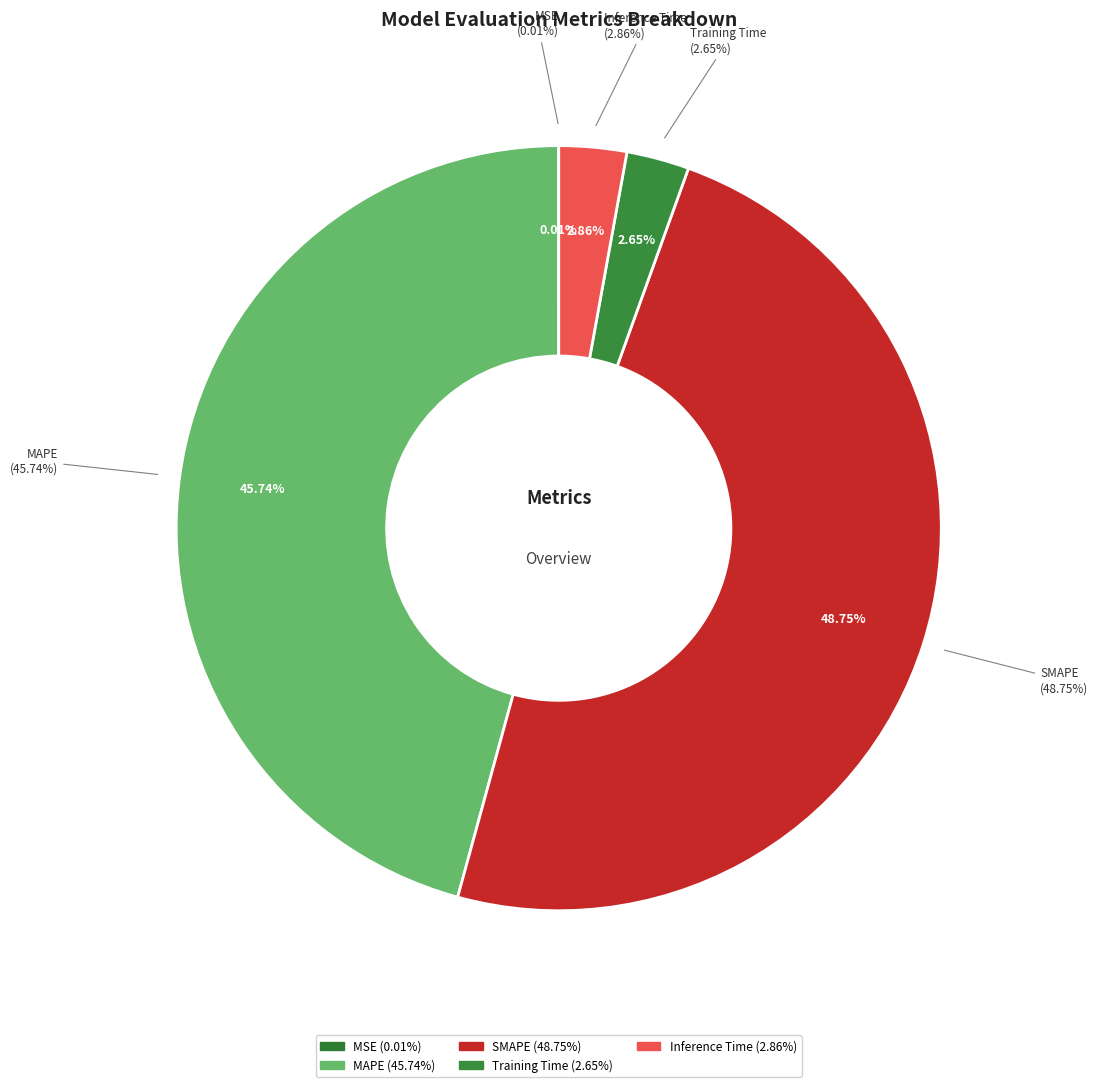

Is it true that MSE is 1% of the pie?

False